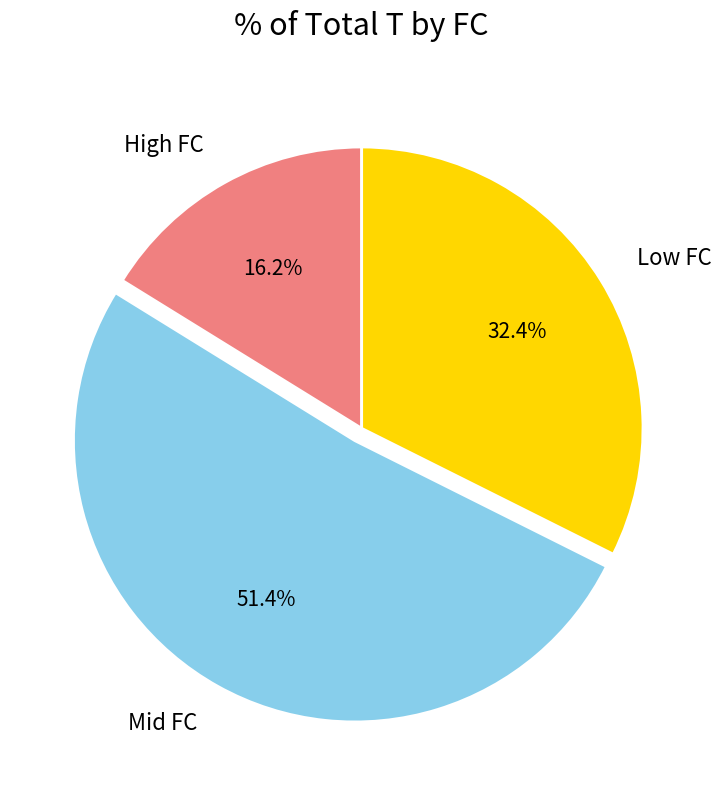

Which category has the smallest portion of the pie?

High FC